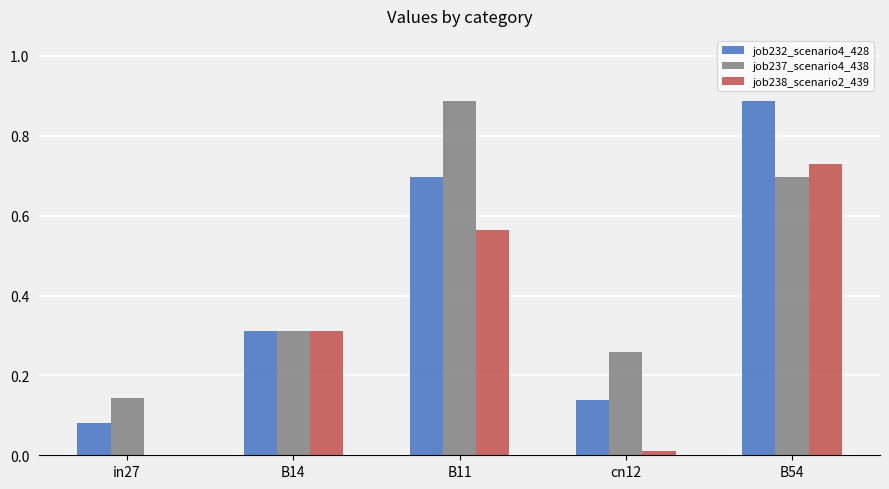

What is the sum of the job232_scenario4_428 values at in27 and B14?

0.4